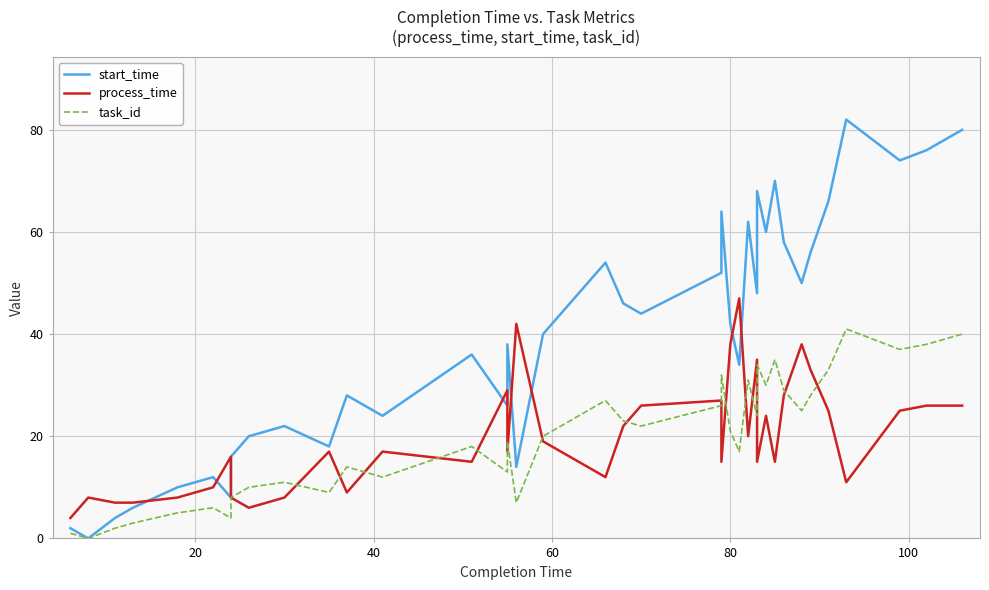

Does the chart display data point markers on the line(s)?

No